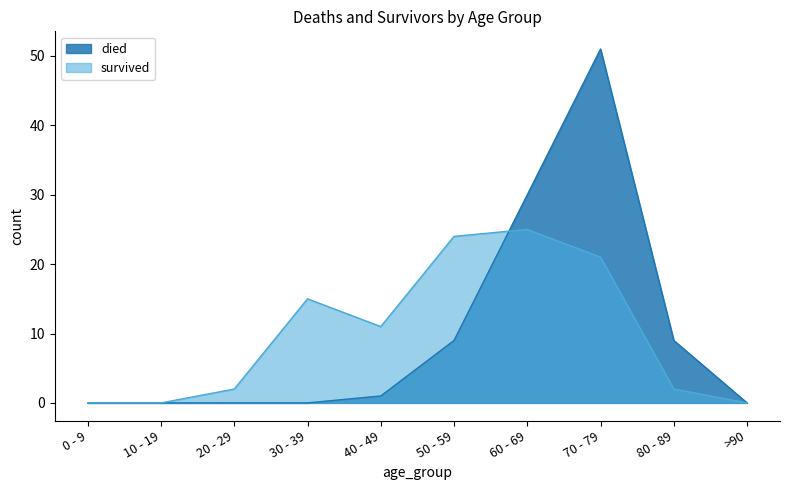

What is the spread (max minus min) of values at 60 - 69?

5